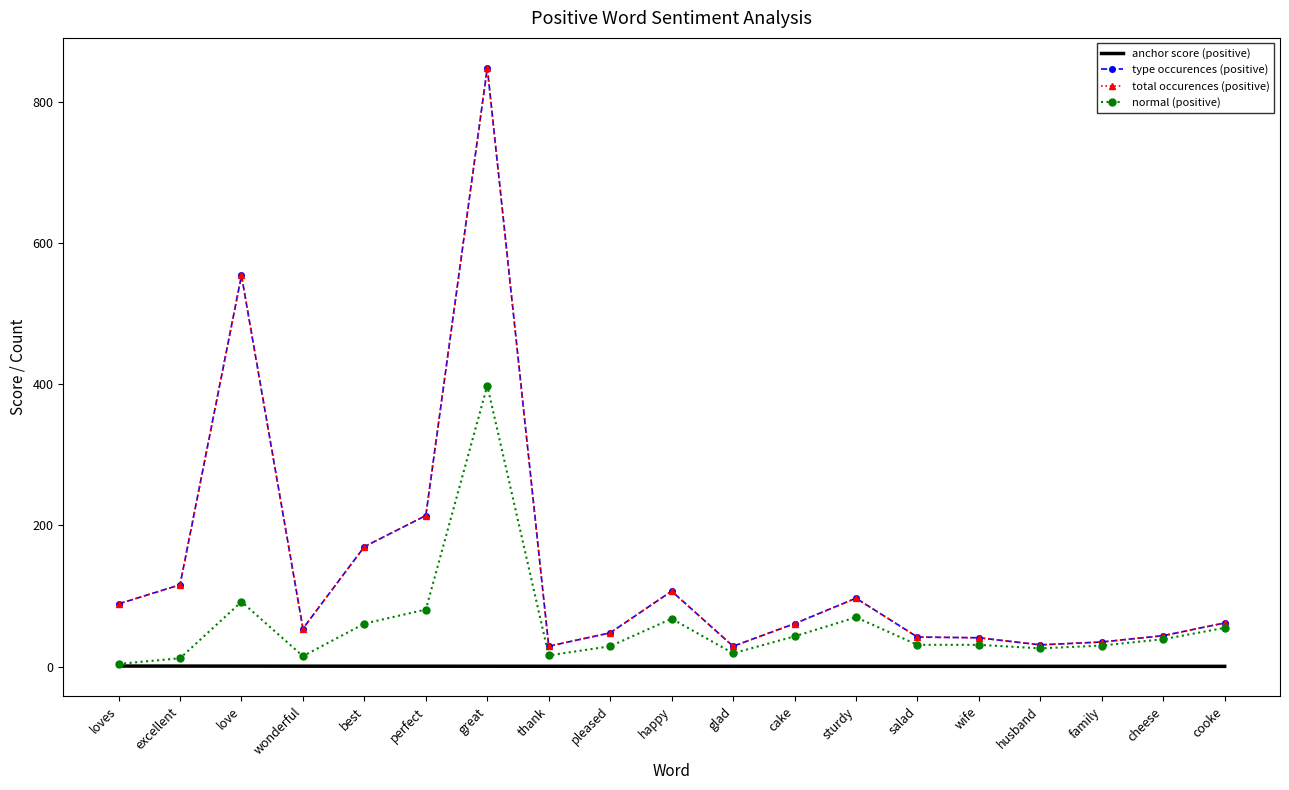

What is the total value across all series at perfect?

509.7